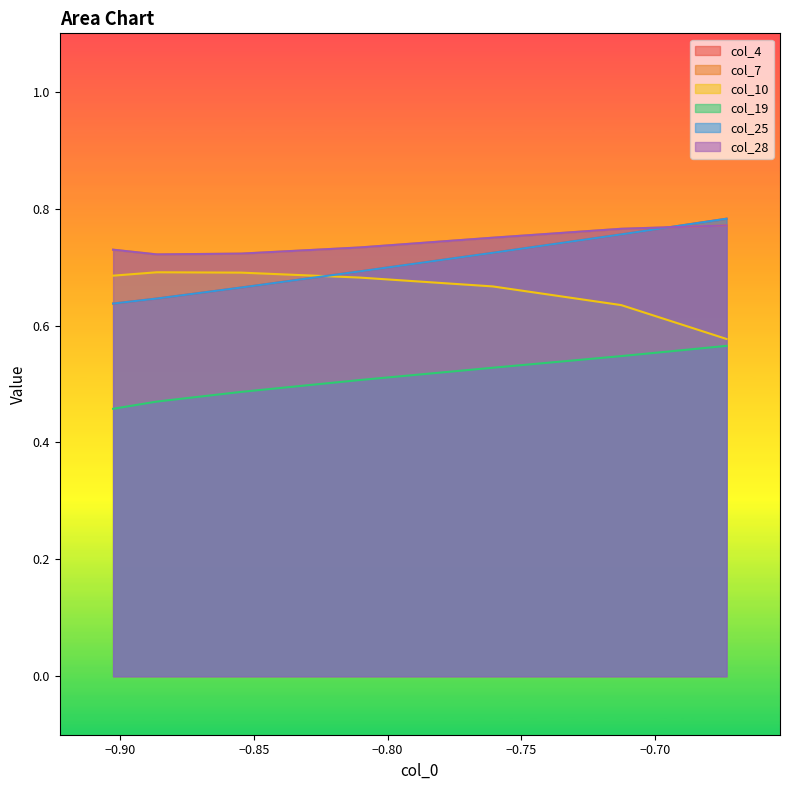

True or false: col_7 has more than 2 interior local peaks.

False